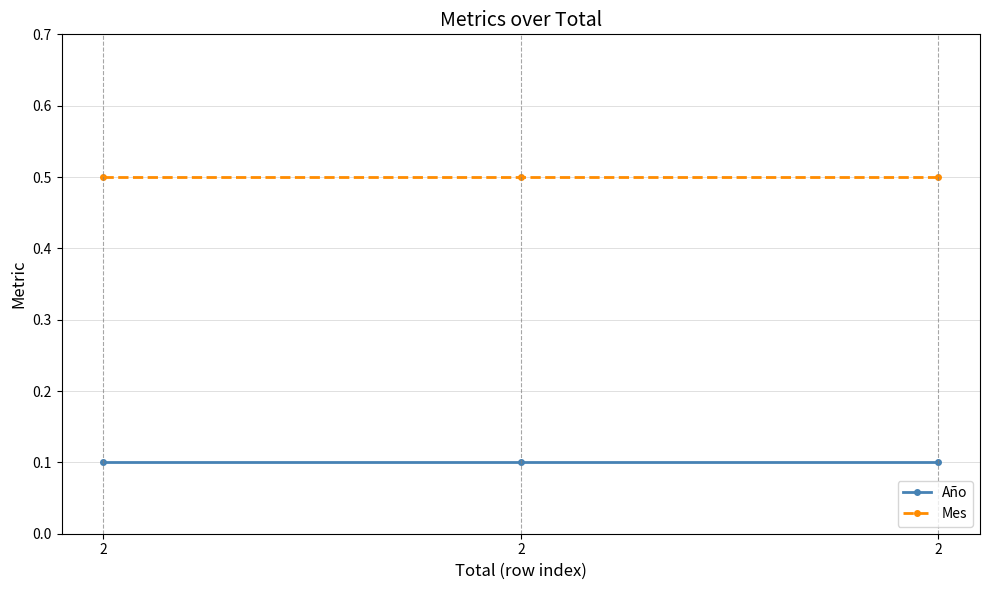

What is the highest value of the Año series?

0.1